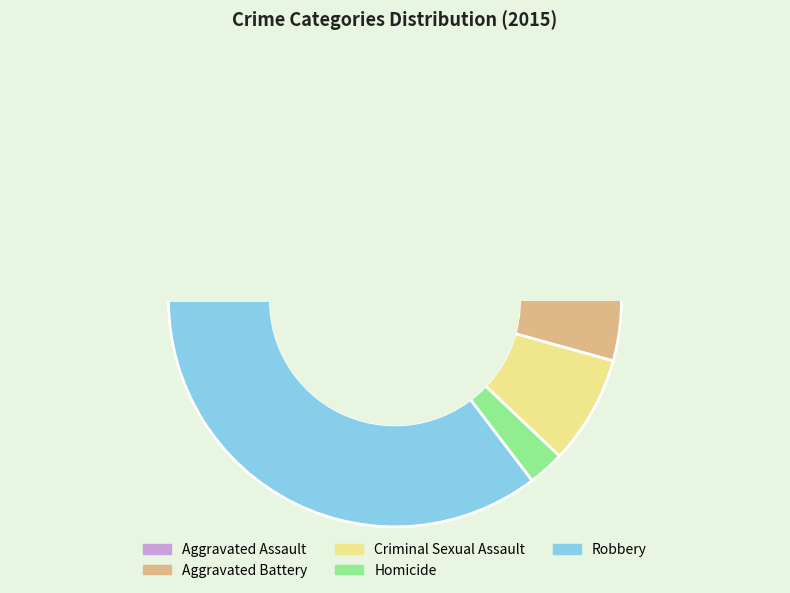

What is the largest slice in the pie chart?

Robbery